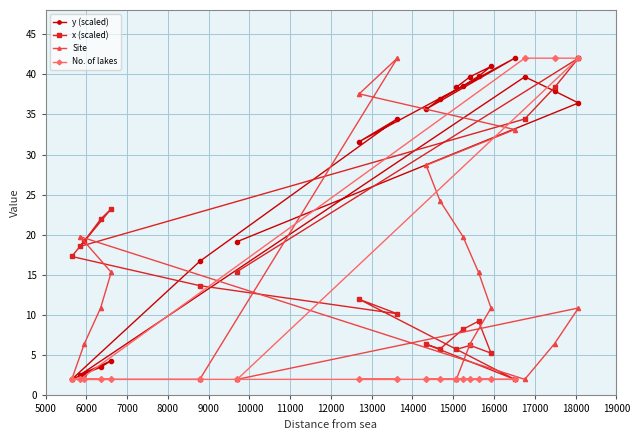

What is the greatest value displayed?

42.0